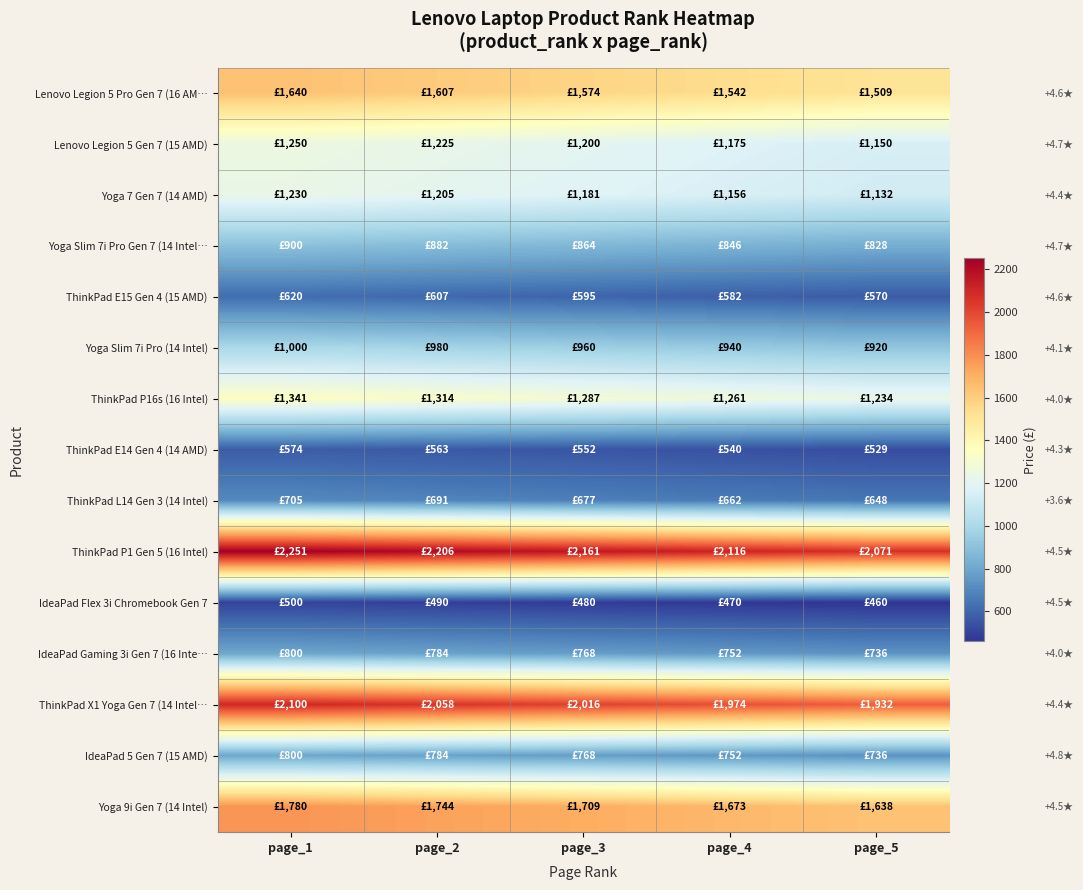

What is the greatest value displayed?

2250.9